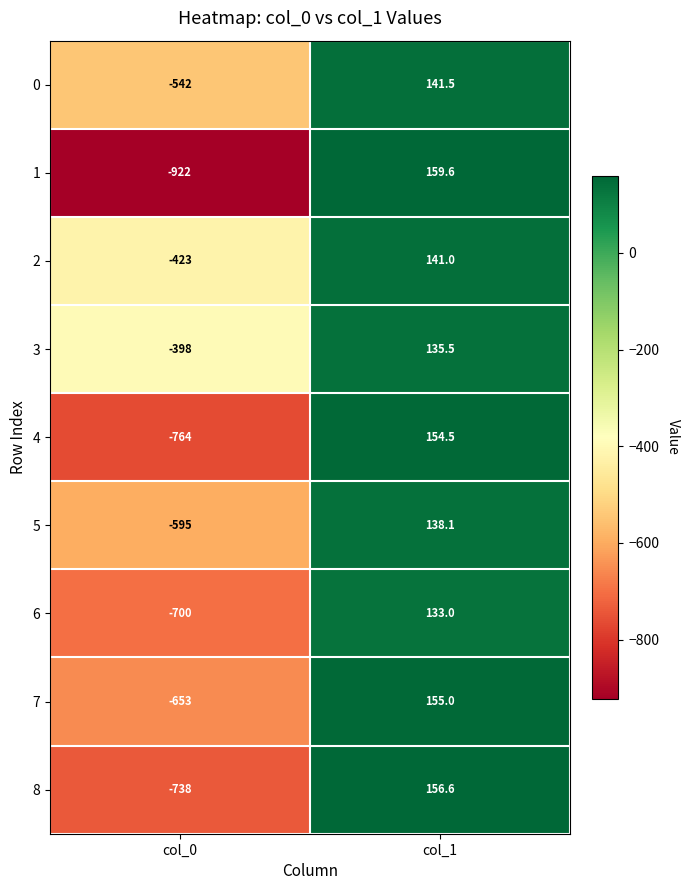

List the labels in order of 2 value, smallest first.

col_0, col_1